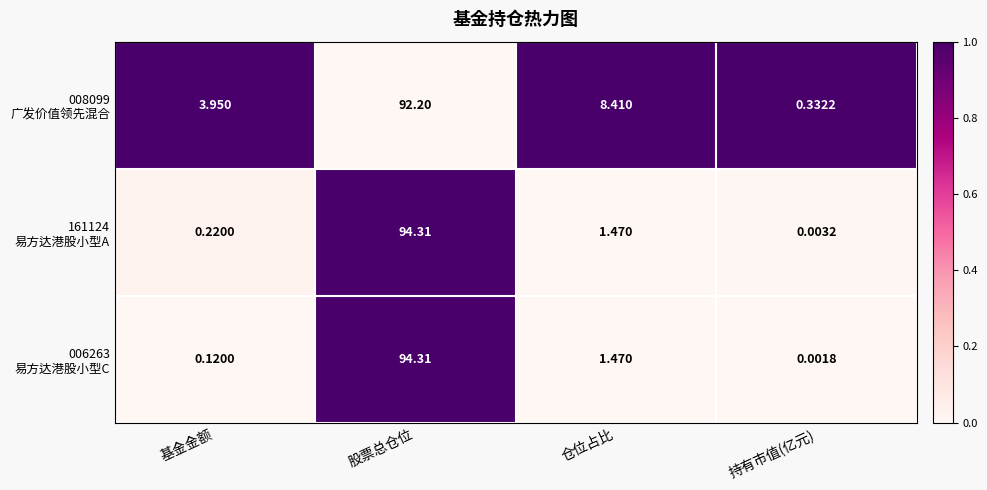

At which category does the chart reach its peak across all series?

股票总仓位